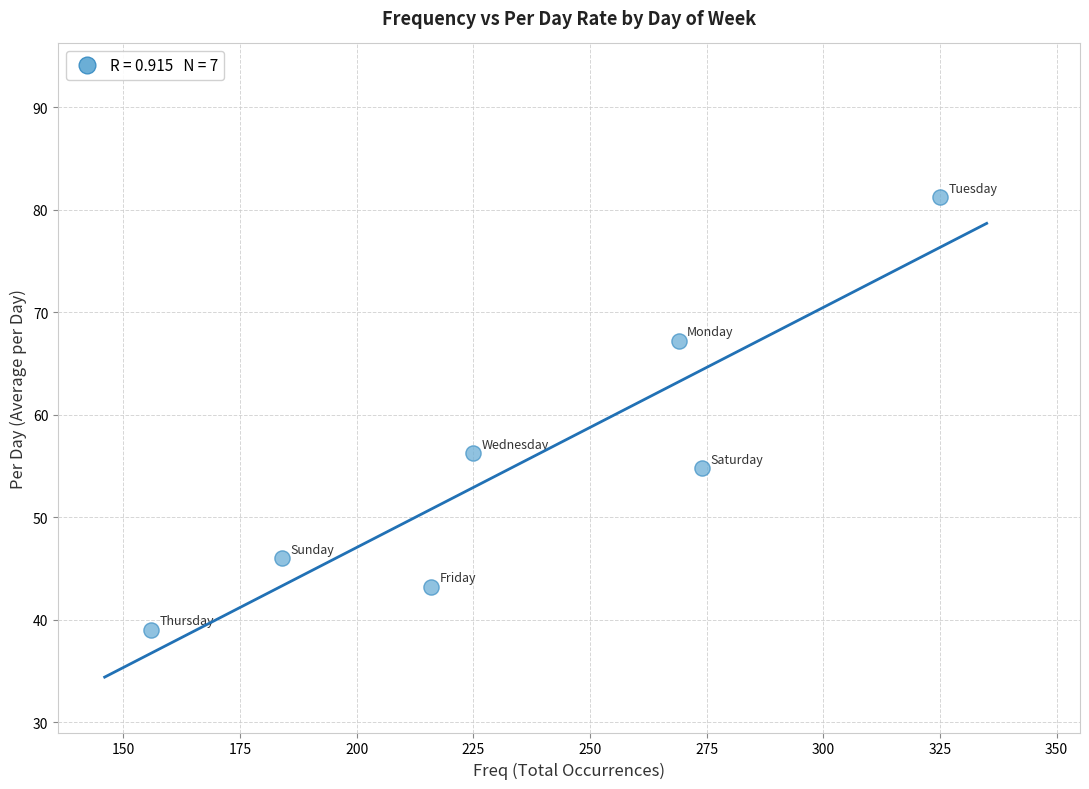

What is the average X value?

235.6